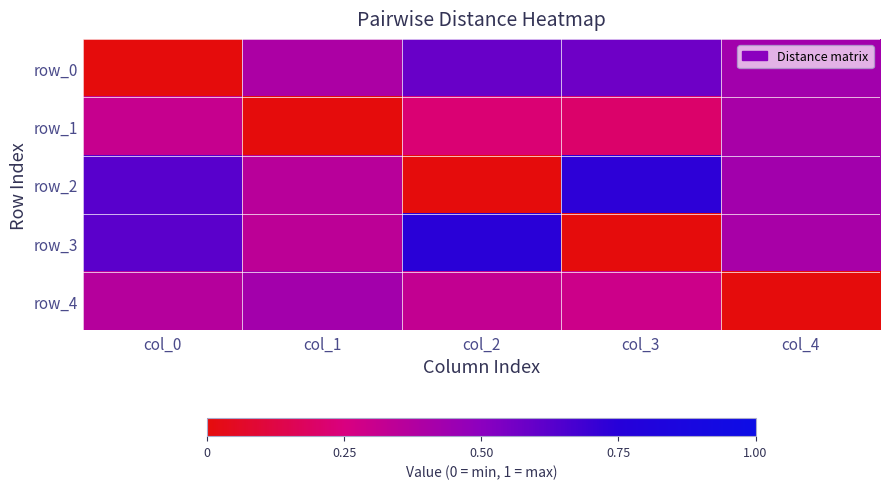

Which series has the largest range (max minus min)?

row_3